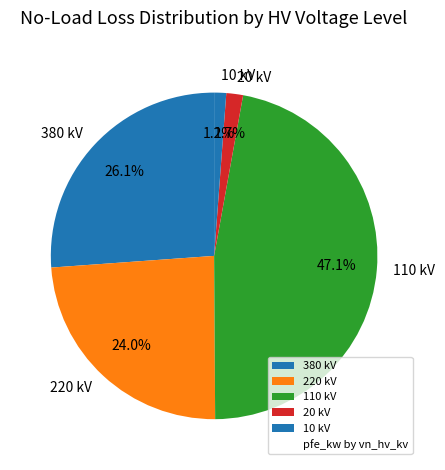

Is there any slice that represents more than half of the pie?

No